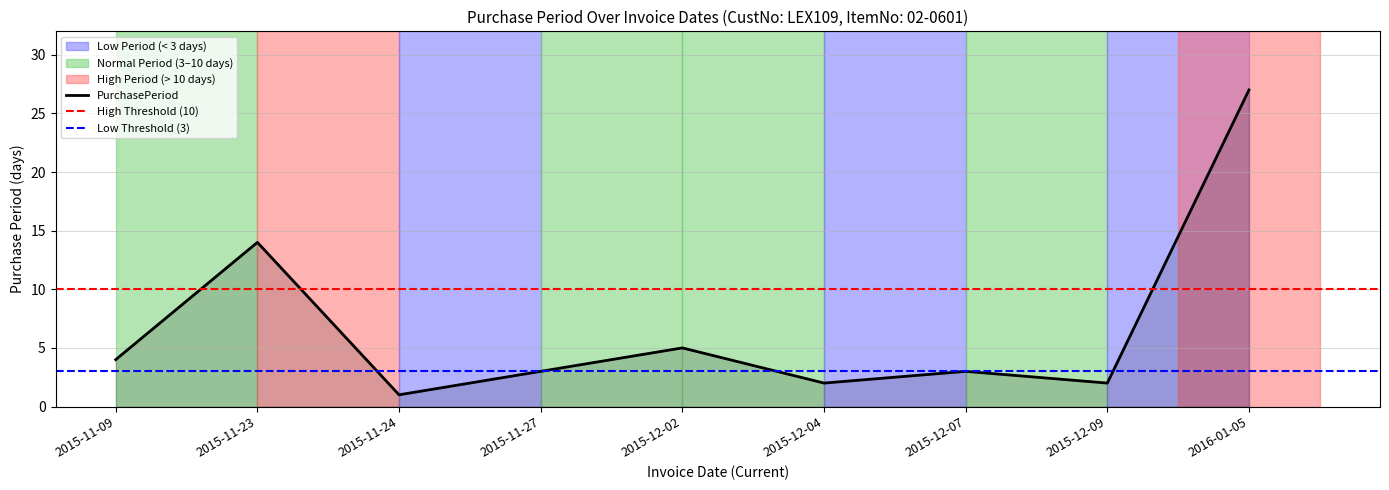

How many interior local peaks (higher than both neighbors) does the data have?

3